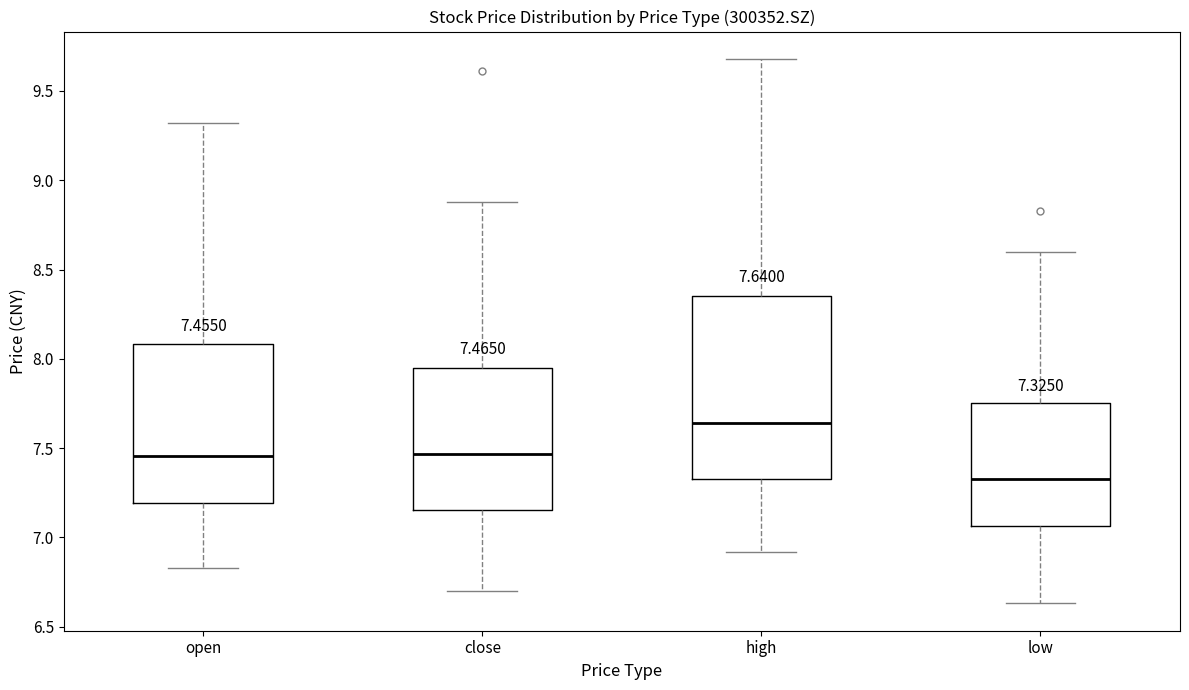

Comparing the boxes themselves (not the whiskers), which one is the tallest?

high